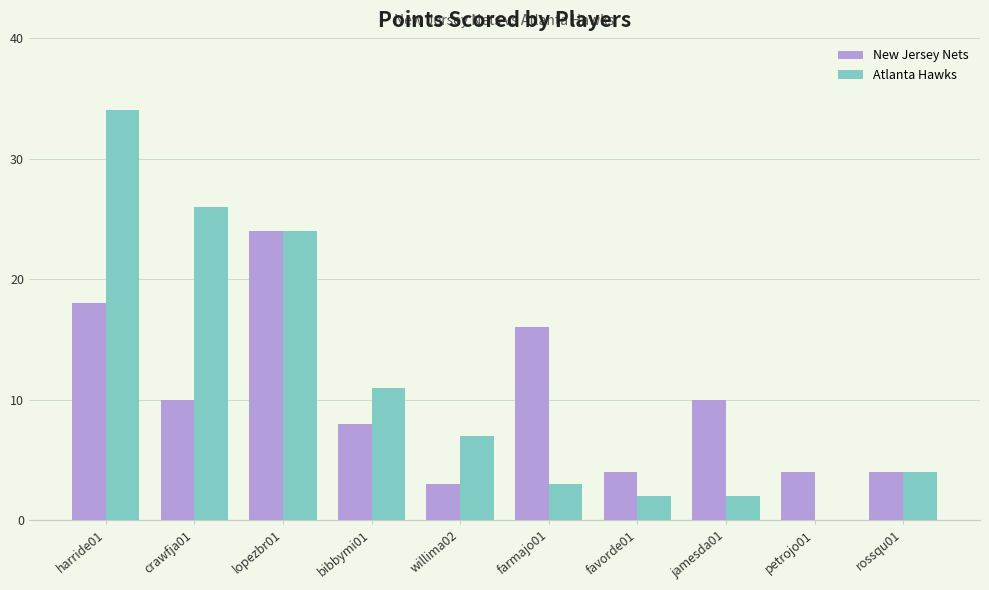

What is the sum of the New Jersey Nets values at harride01 and petrojo01?

22